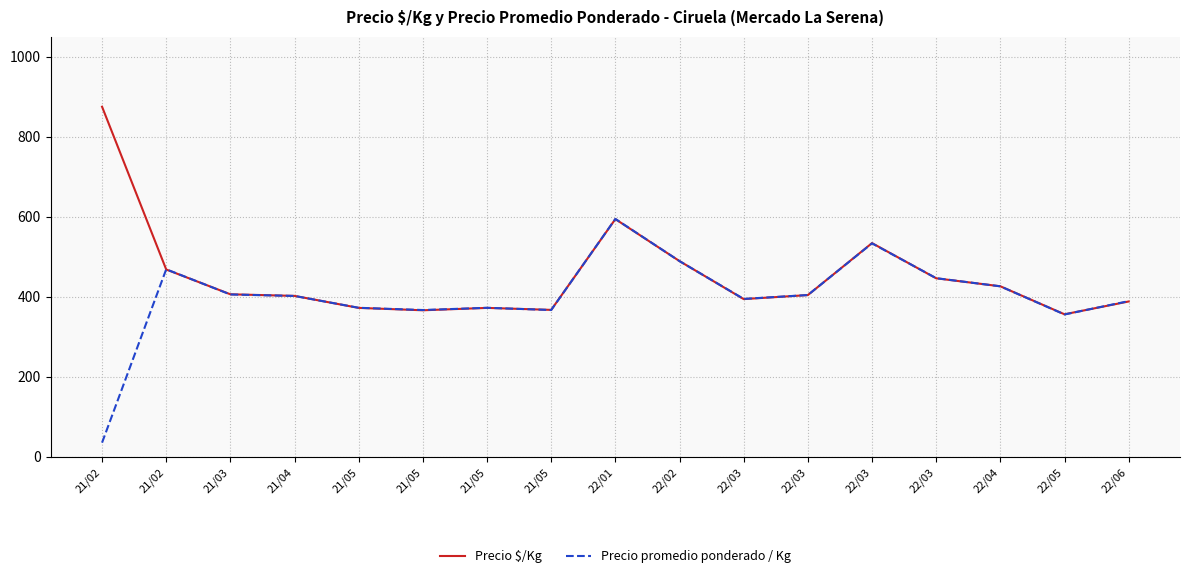

Does the chart have visible grid lines?

Yes